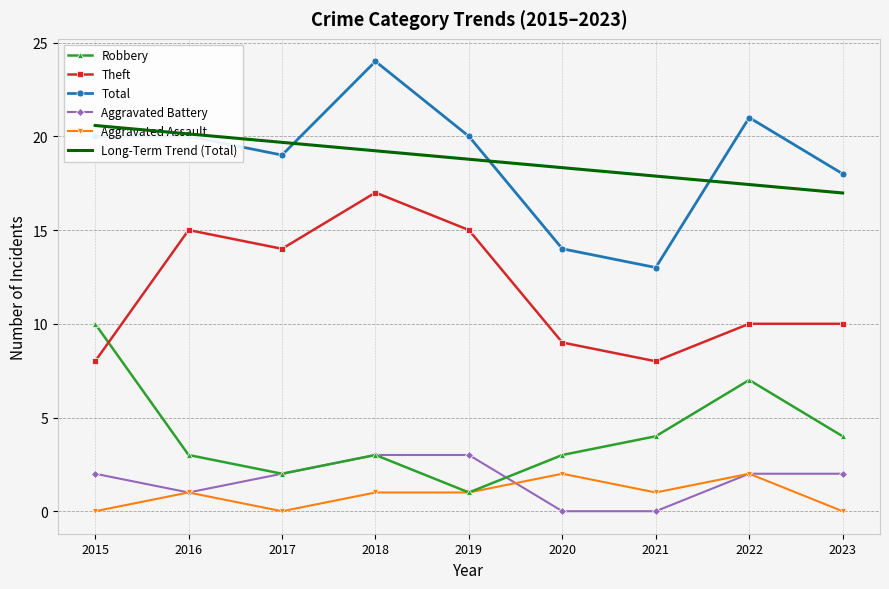

What is the spread (max minus min) of values at 2021?

17.9